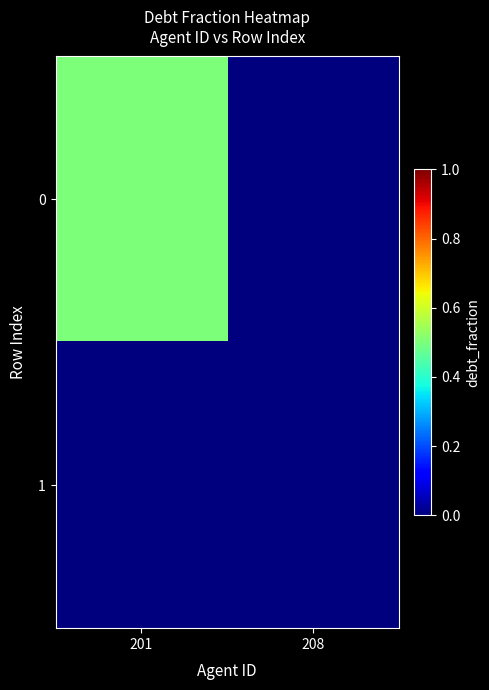

How many data points does each series have?

2